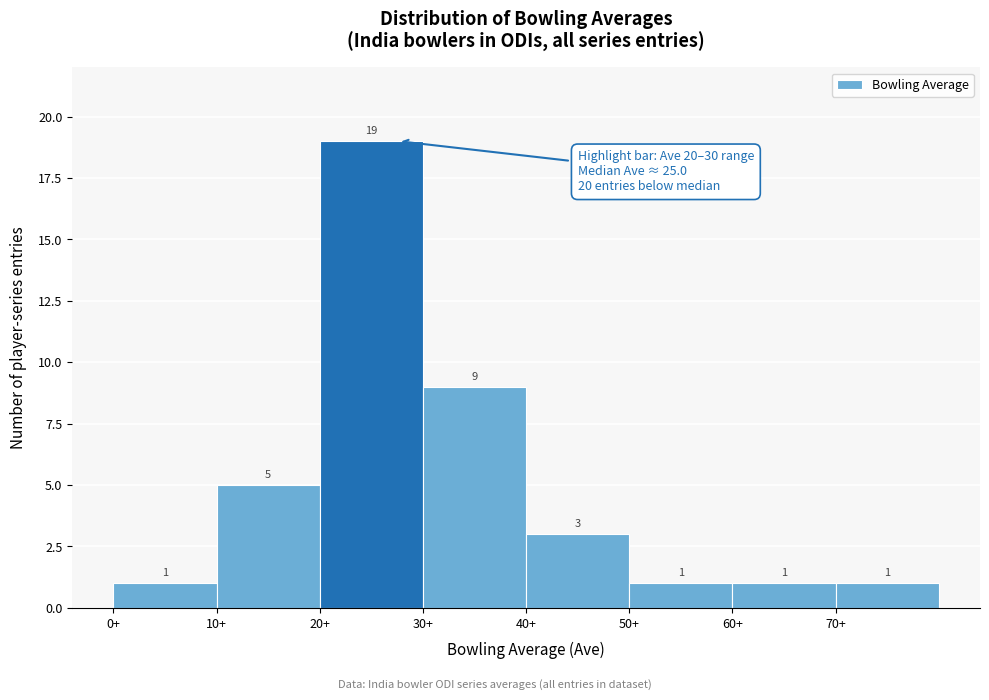

How tall is the bar that spans 40 to 50 on the x-axis?

3